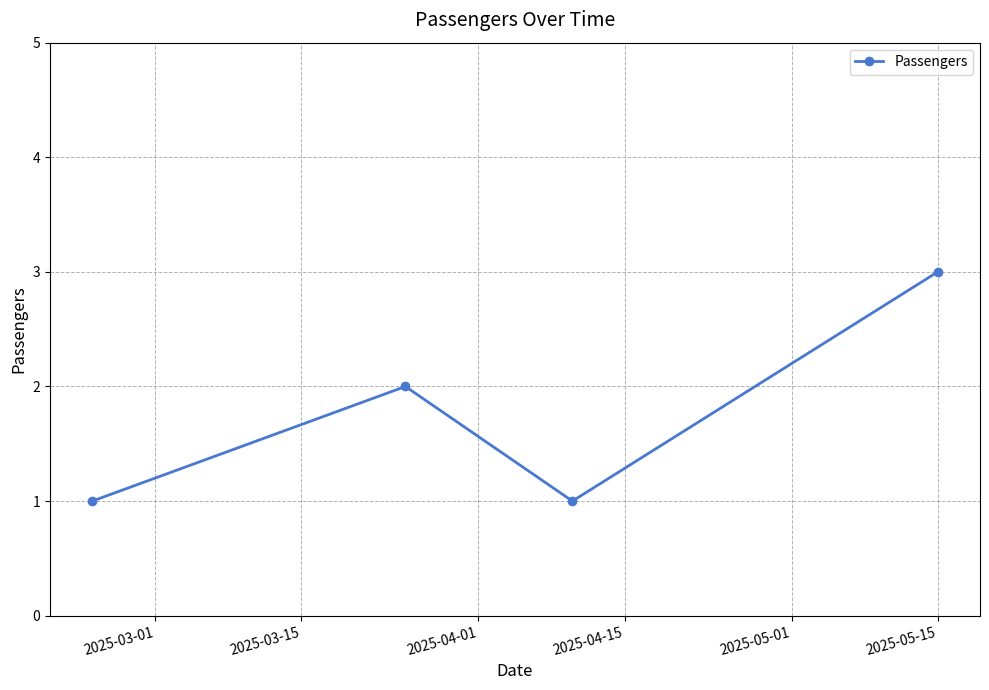

How many values are between 1 and 3?

4